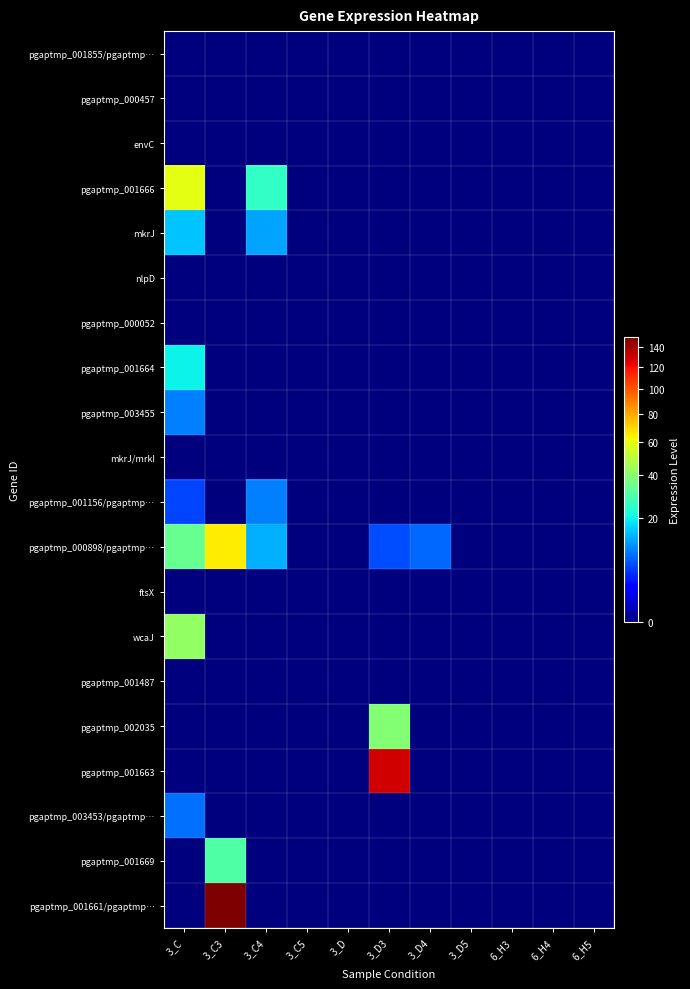

At how many categories does at least one series exceed 1?

5